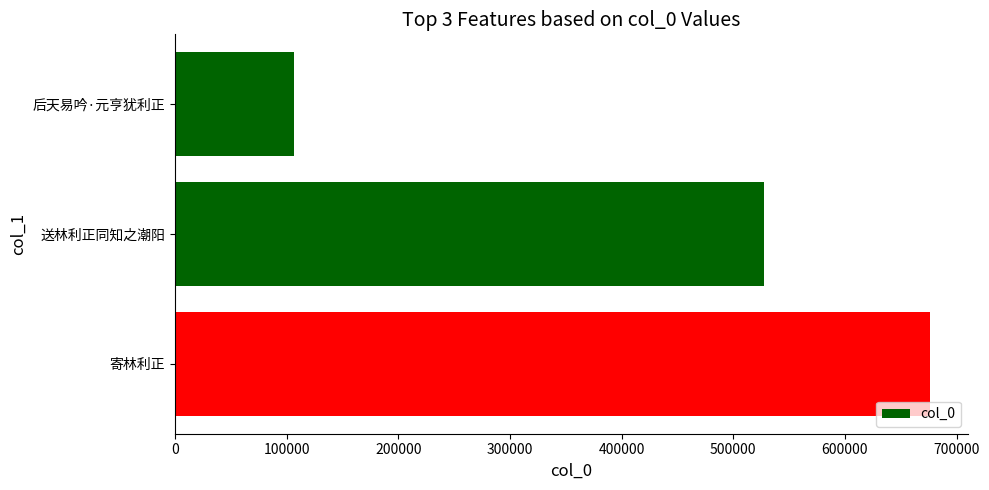

Where is the data nearest to the value 391788?

送林利正同知之潮阳